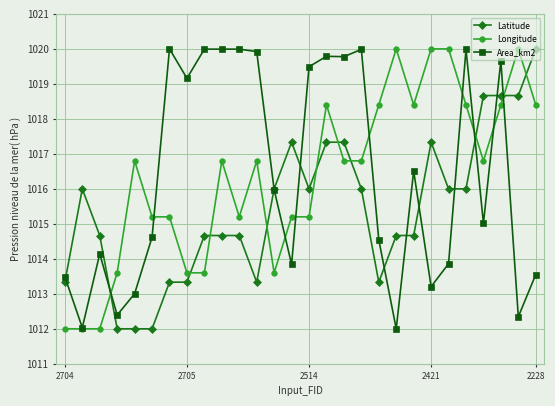

What is the value of the Latitude point at the 14th from the left?

1017.3